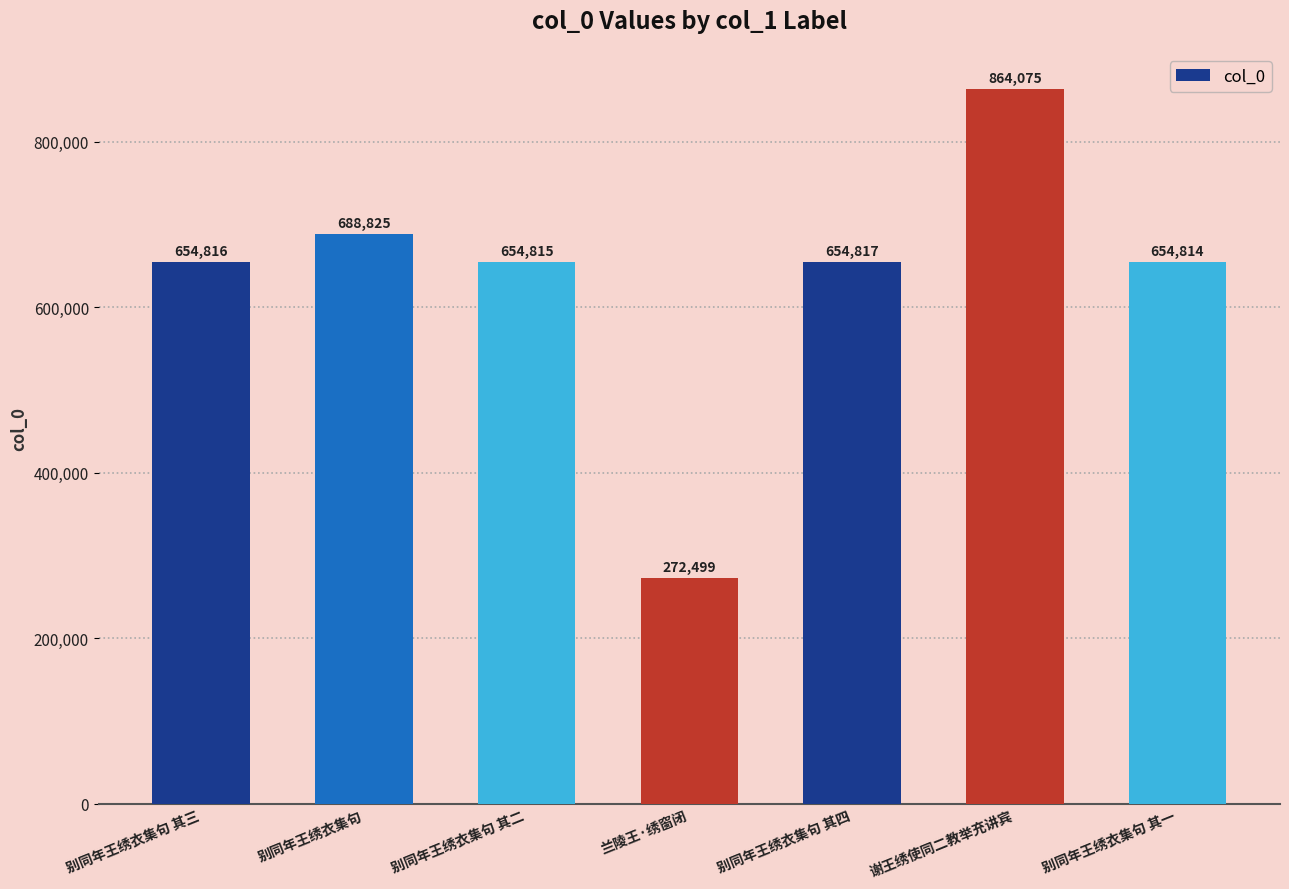

The chart shows a value of 281049 at 别同年王绣衣集句 其一. True or false?

False